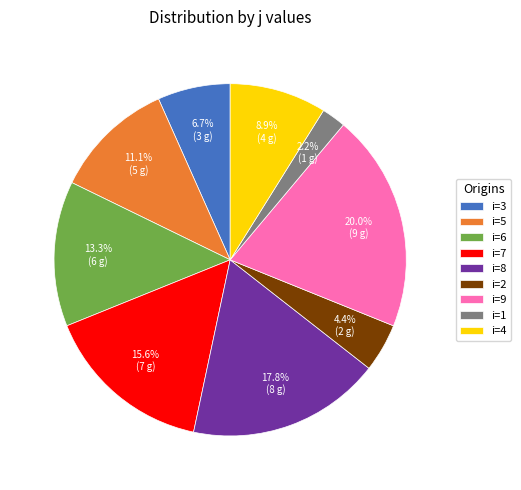

Is the sum of i=5 and i=4 greater than half?

No